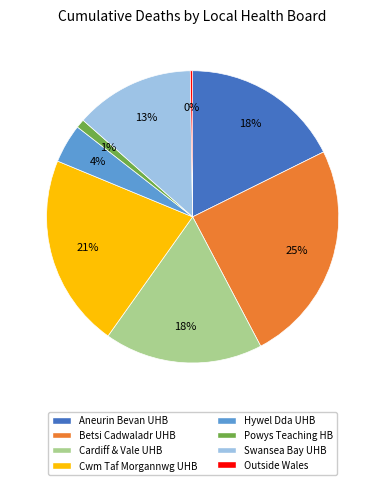

Which slice is the largest?

Betsi Cadwaladr UHB